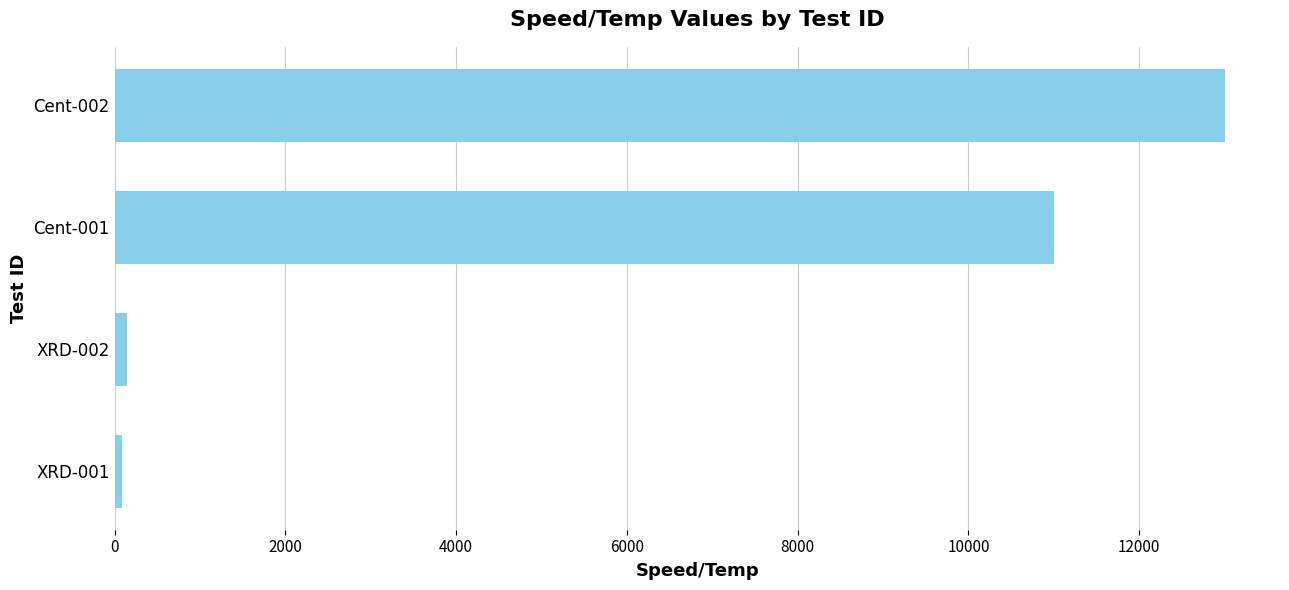

Where is the data nearest to the value 6545?

Cent-001